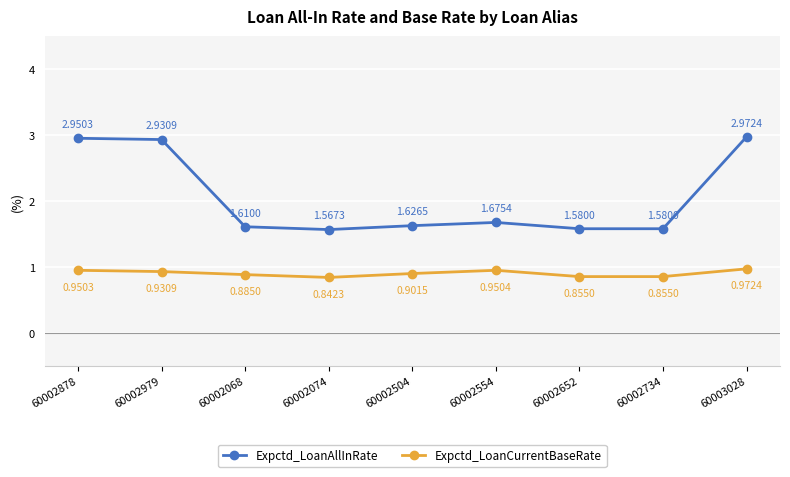

Where is Expctd_LoanAllInRate nearest to the value 2?

60002554